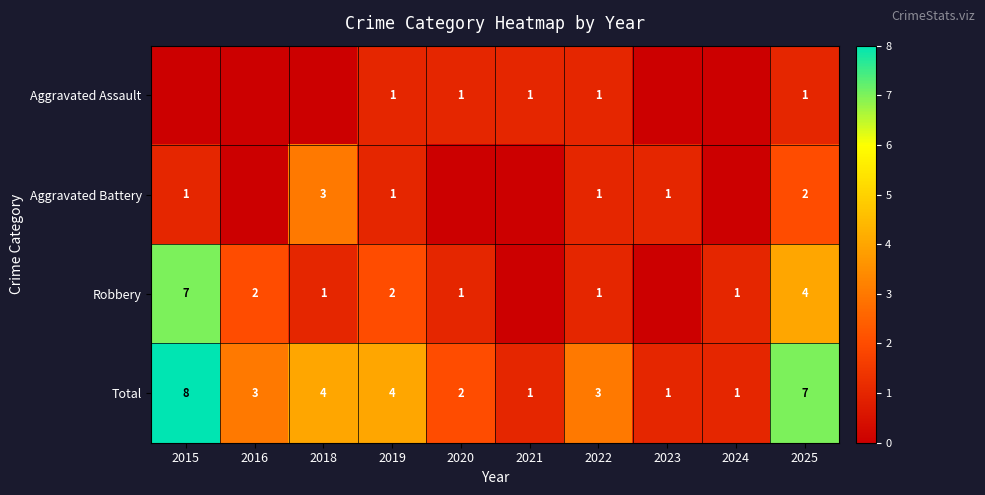

What is the sum of all Total values?

34